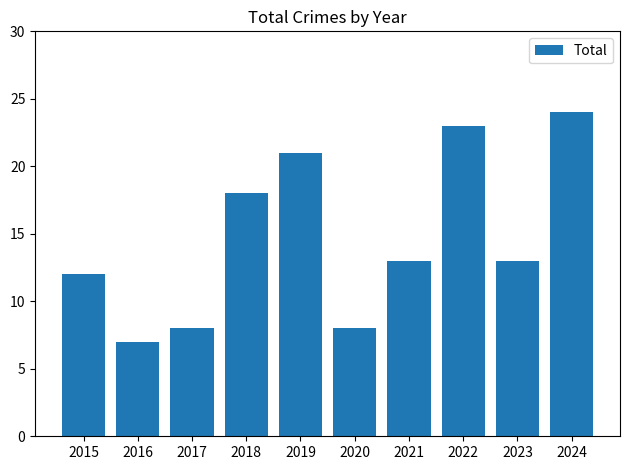

What is the smallest value displayed?

7